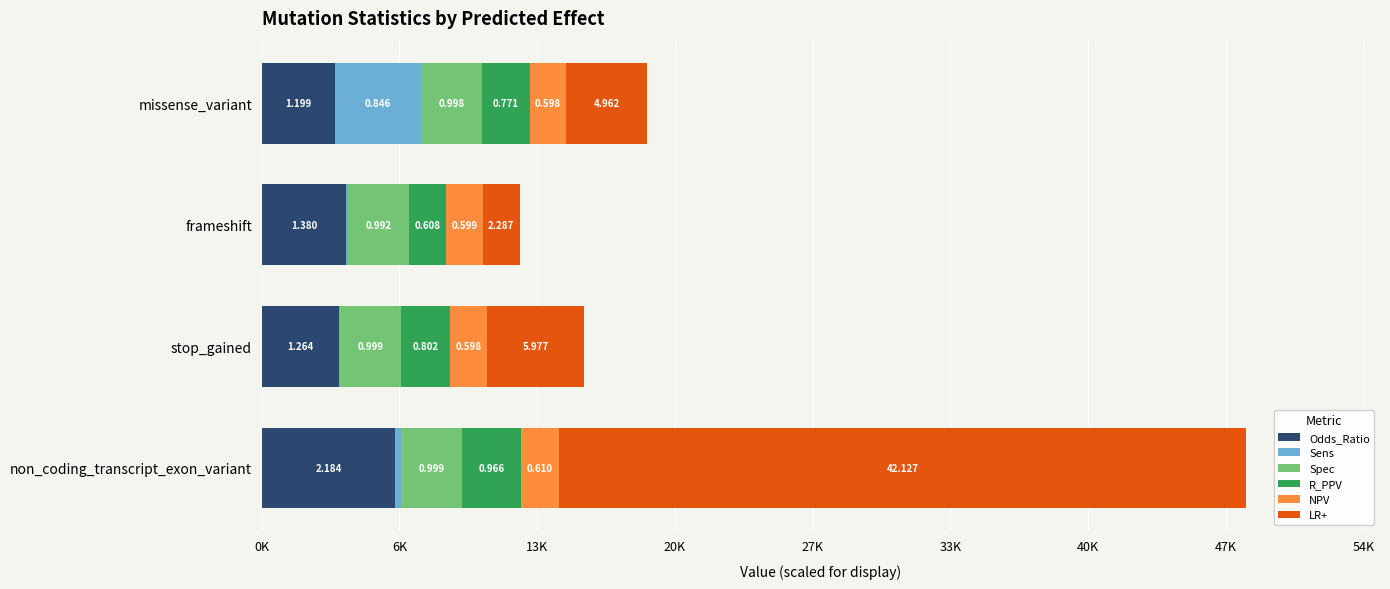

What are all the series names shown in the legend?

Odds_Ratio, Sens, Spec, R_PPV, NPV, LR+